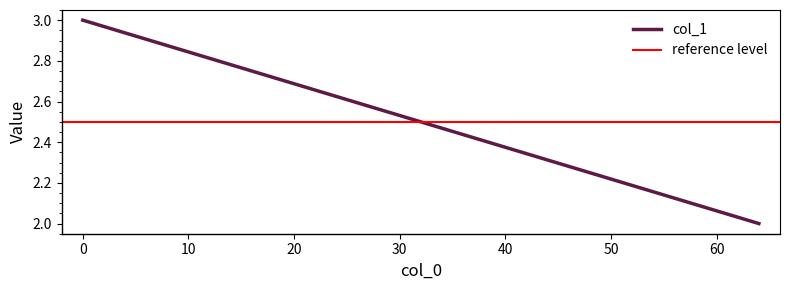

What is the sum of the reference level values at −10 and 0?

5.0